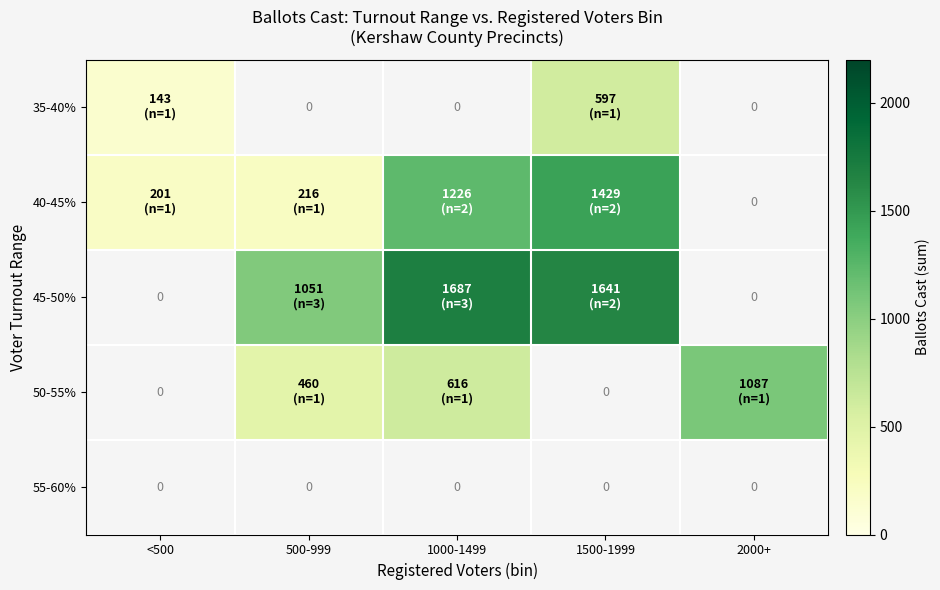

At which category does the chart reach its minimum across all series?

<500